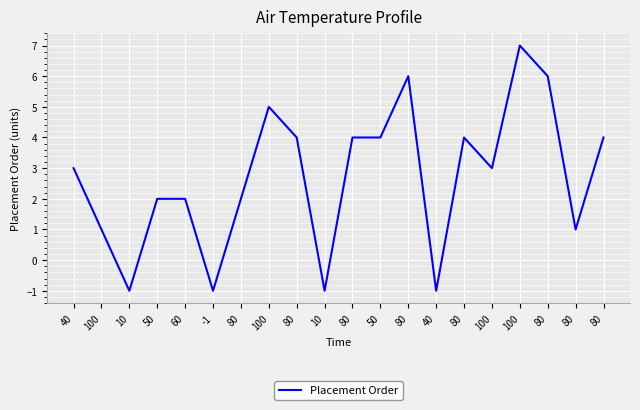

How many points are lower than both their immediate neighbors (excluding endpoints)?

6